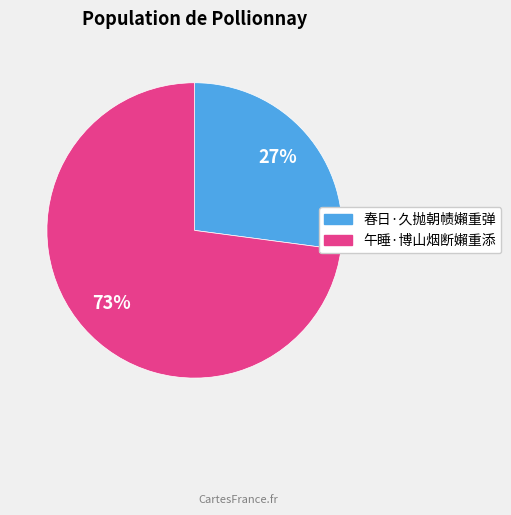

Is there a majority slice in this chart?

Yes